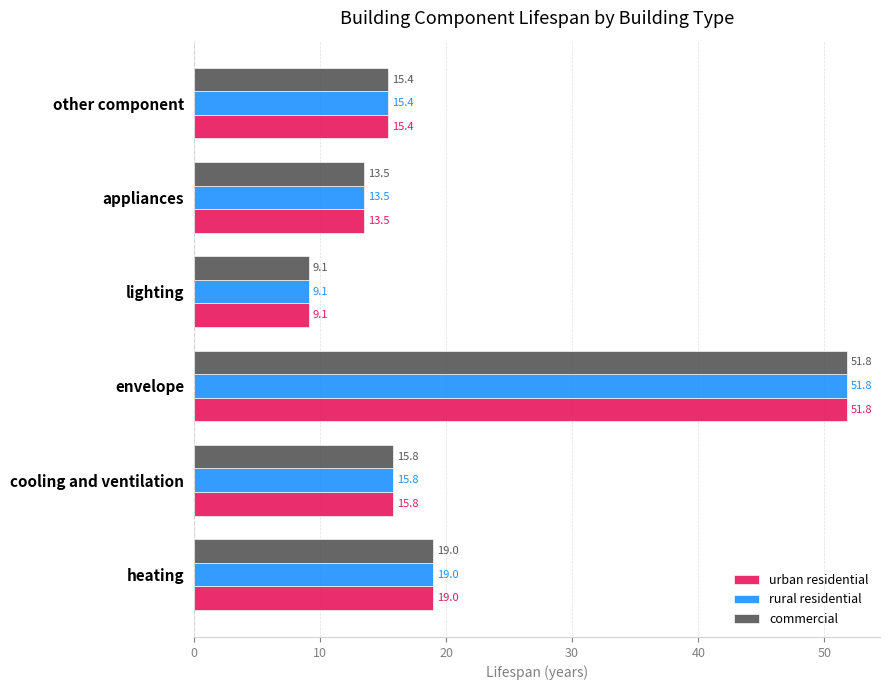

Where is rural residential nearest to the value 30?

heating